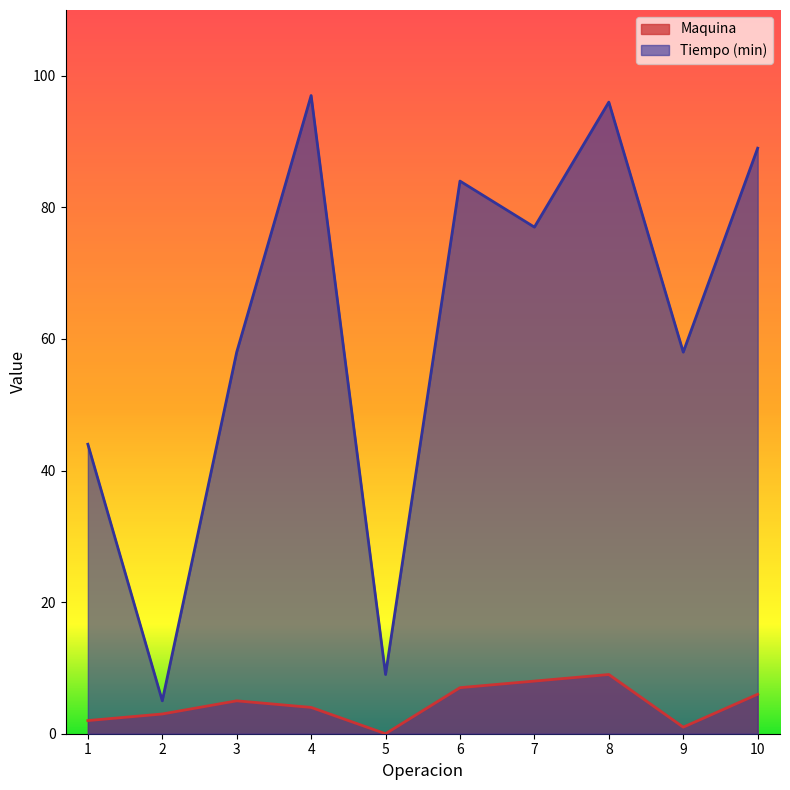

What is the difference between the second highest and second lowest values in the Tiempo (min) series?

87